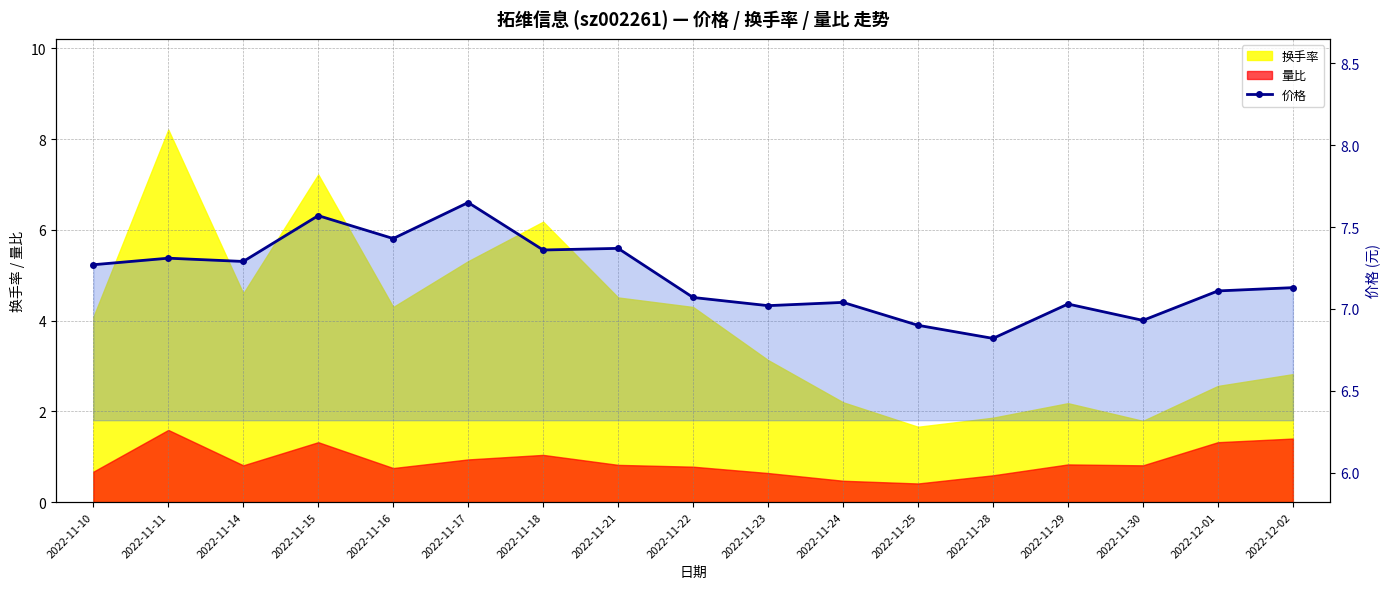

What is the sum of all values?

122.3